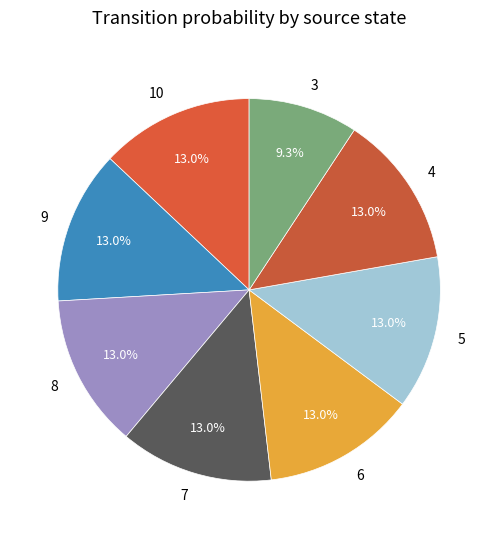

How many slices are in this pie chart?

8